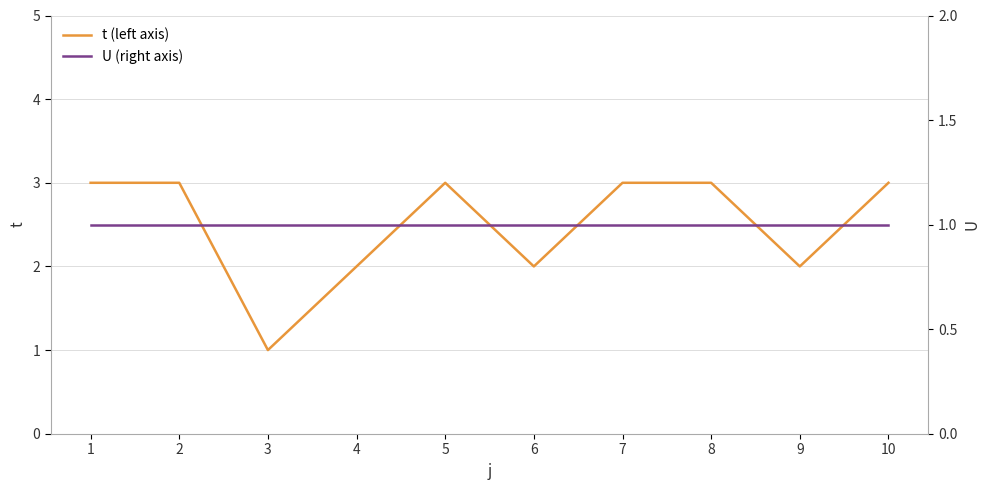

What are all the series names shown in the legend?

t (left axis), U (right axis)